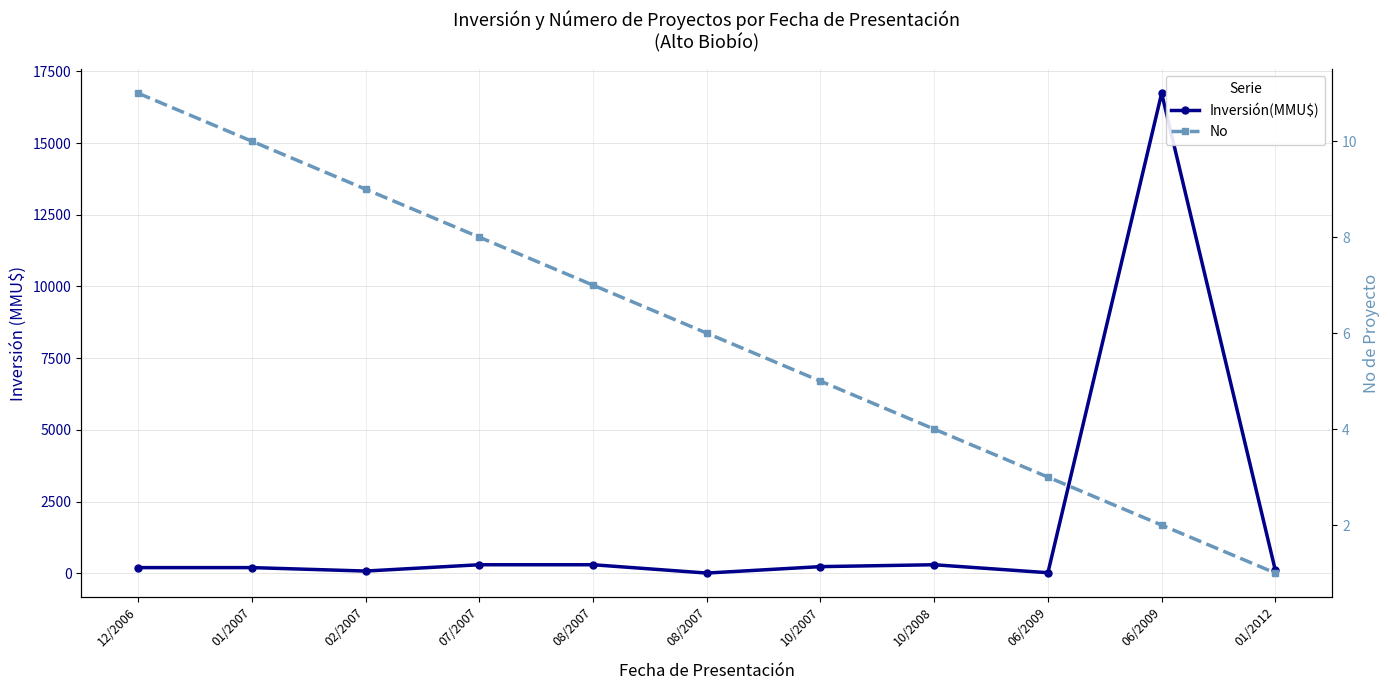

What is the sum of all No values?

66